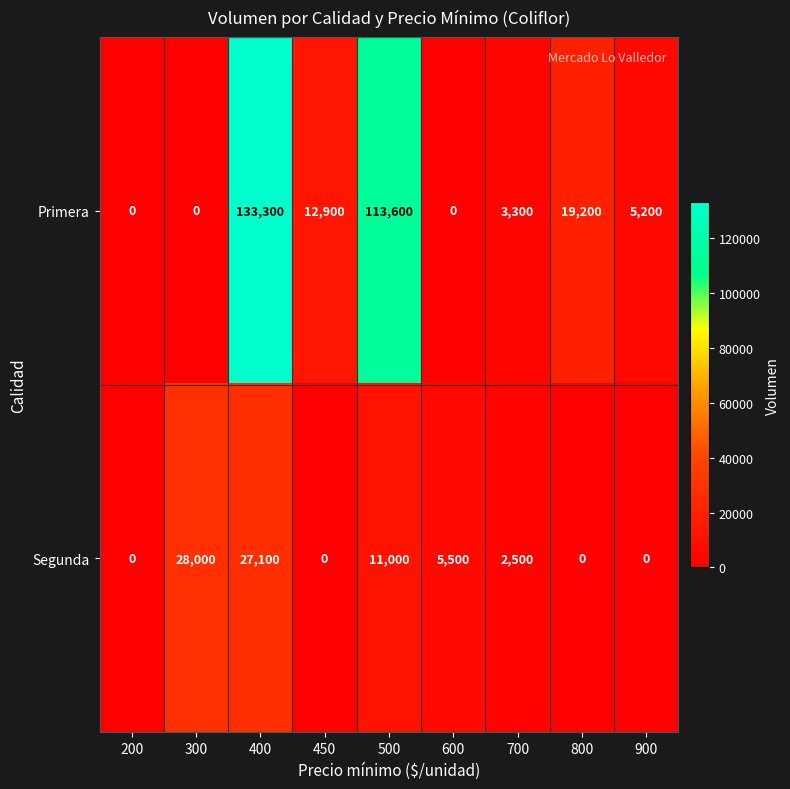

Rank the series by their maximum value, from highest to lowest.

Primera, Segunda